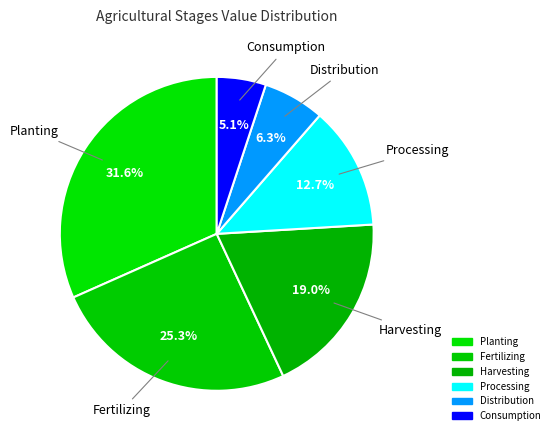

Count the number of slices in the pie.

6